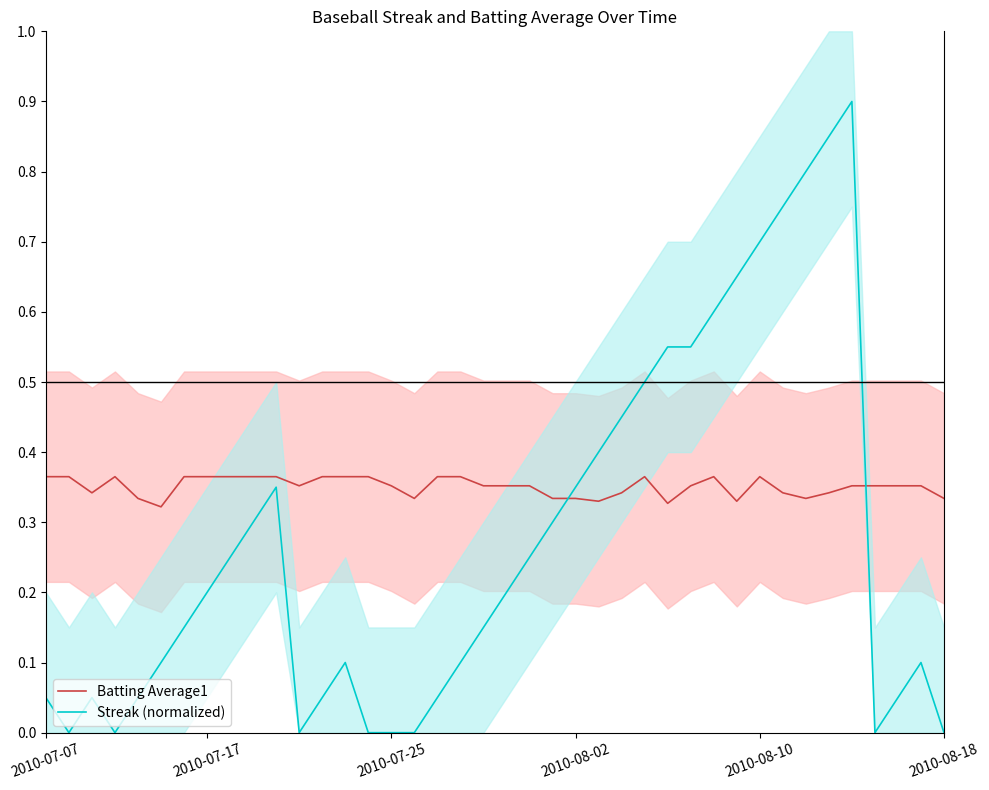

Reading right to left, list all the values displayed in this chart.

Batting Average1: 0.3	0.4	0.4	0.4	0.4	0.3	0.3	0.3	0.4	0.3	0.4	0.4	0.3	0.4	0.3	0.3	0.3	0.3	0.4	0.4	0.4	0.4	0.4	0.3	0.4	0.4	0.4	0.4	0.4	0.4	0.4	0.4	0.4	0.4	0.3	0.3	0.4	0.3	0.4	0.4
Streak (normalized): 0.0	0.1	0.1	0.0	0.9	0.8	0.8	0.8	0.7	0.7	0.6	0.6	0.6	0.5	0.5	0.4	0.3	0.3	0.2	0.2	0.1	0.1	0.1	0.0	0.0	0.0	0.1	0.1	0.0	0.3	0.3	0.2	0.2	0.1	0.1	0.1	0.0	0.1	0.0	0.1